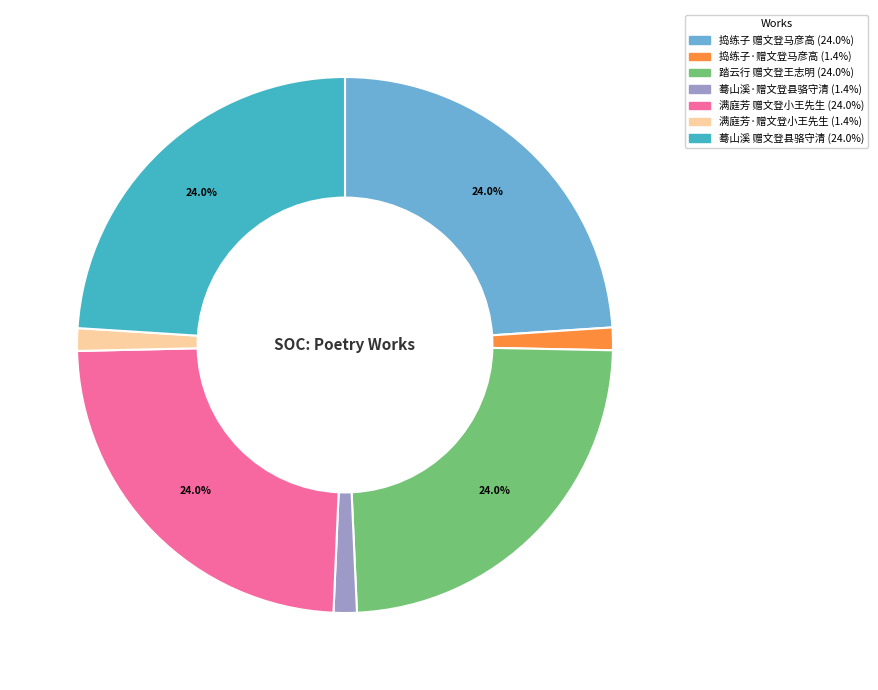

Does any single category account for the majority?

No